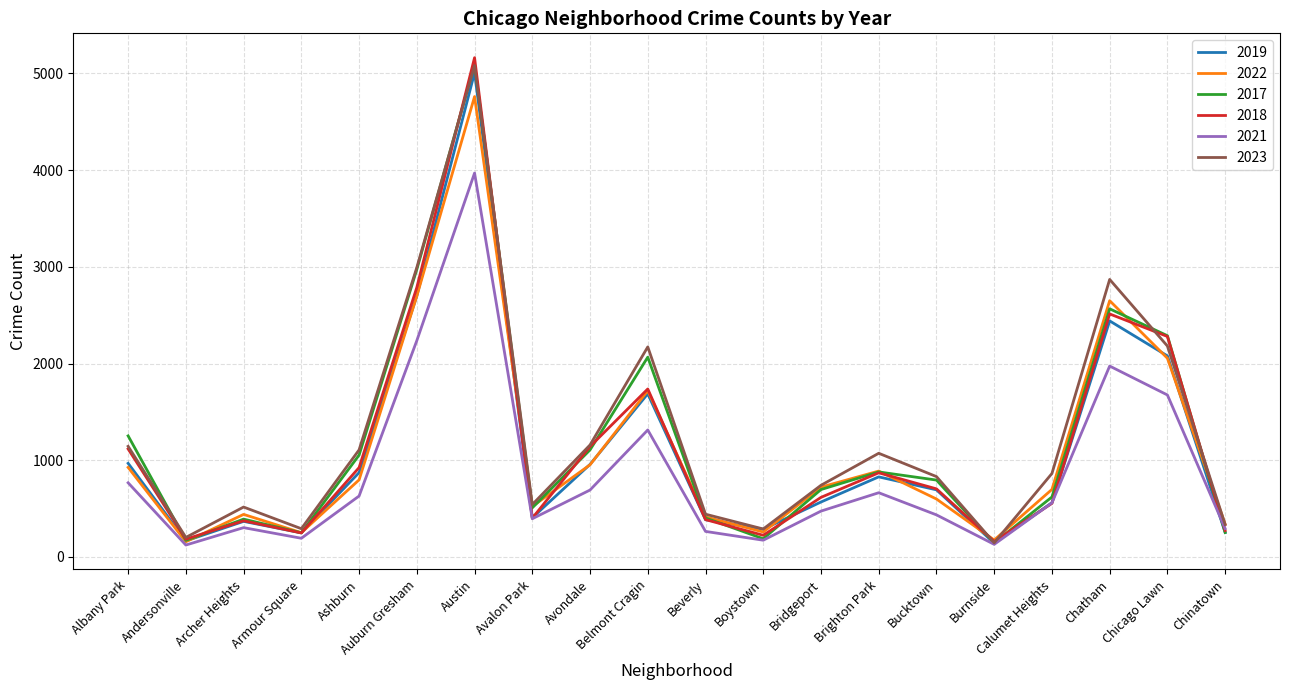

What is the total value across all series at Avondale?

6009